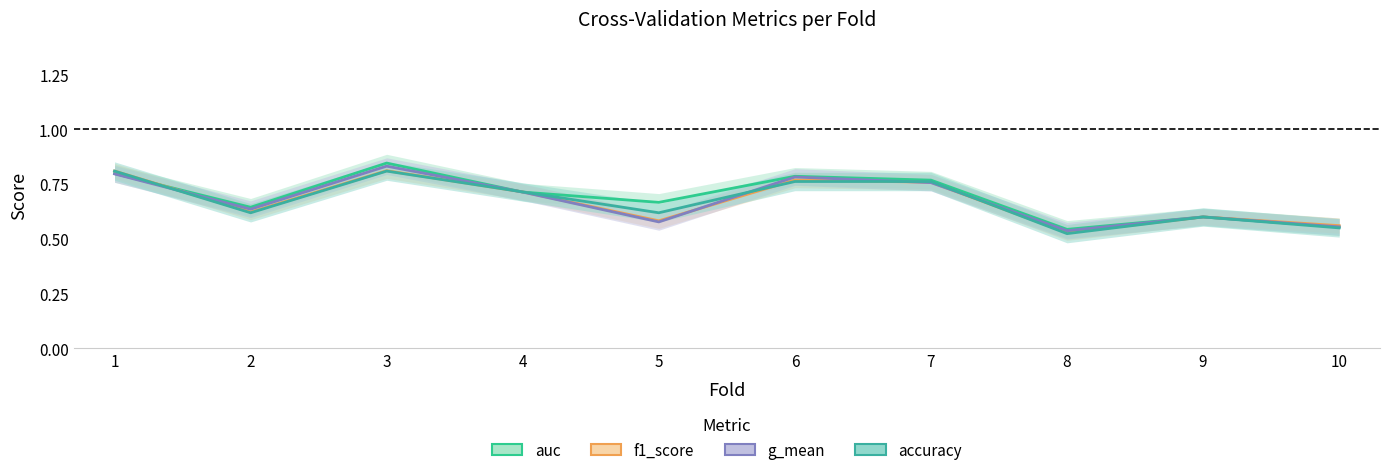

What are all the series names shown in the legend?

auc, f1_score, g_mean, accuracy